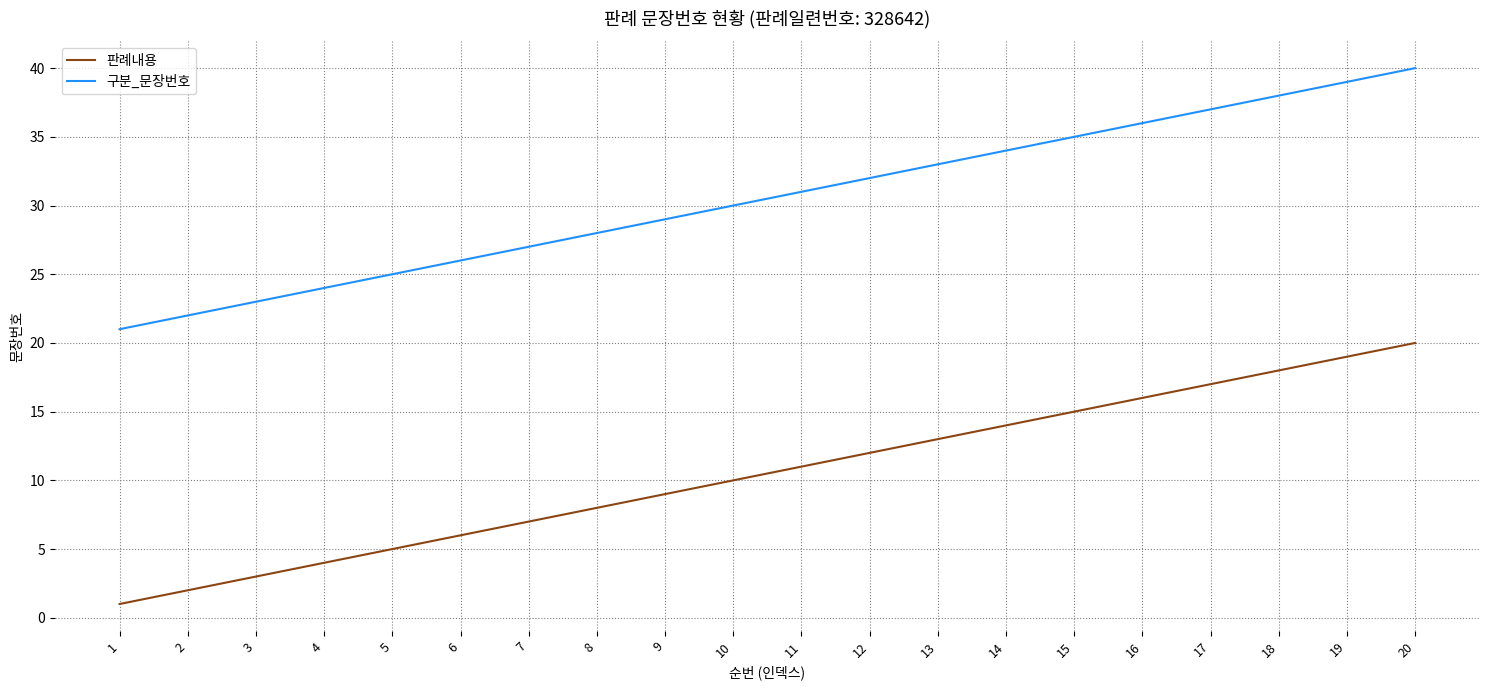

What is the minimum value shown in the chart?

1